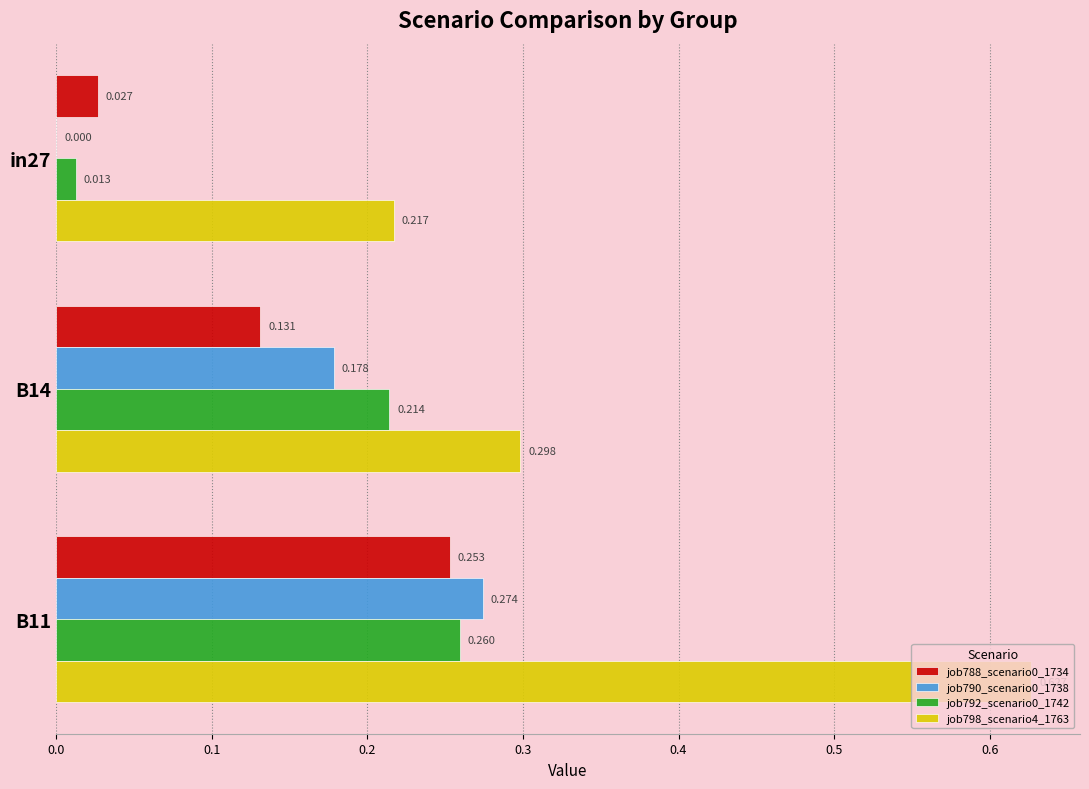

Is the value of job790_scenario0_1738 at B14 greater than the value of job798_scenario4_1763 at B14?

No